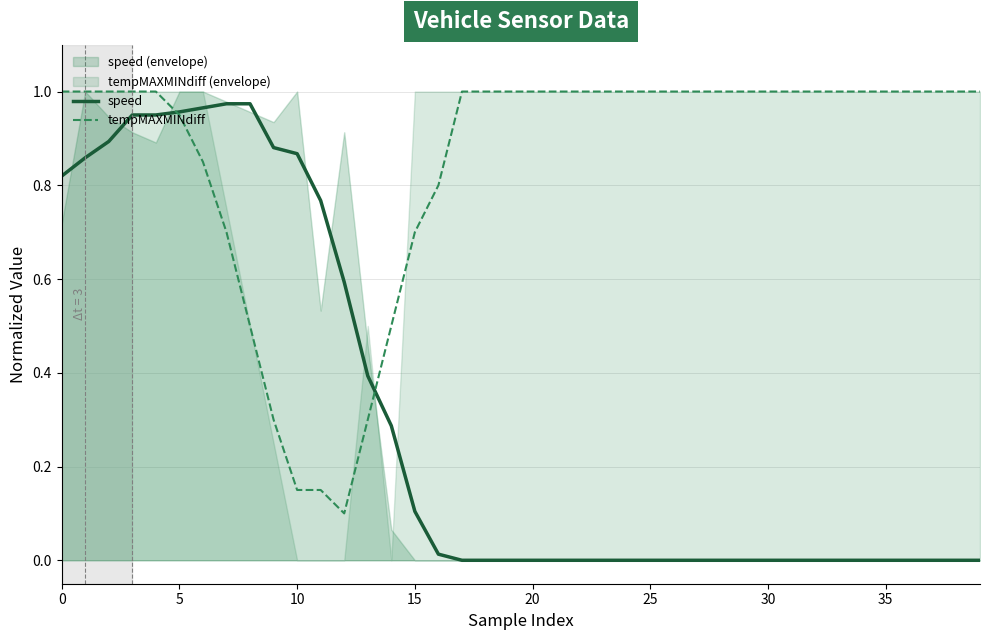

Which series has the largest total across all categories?

tempMAXMINdiff